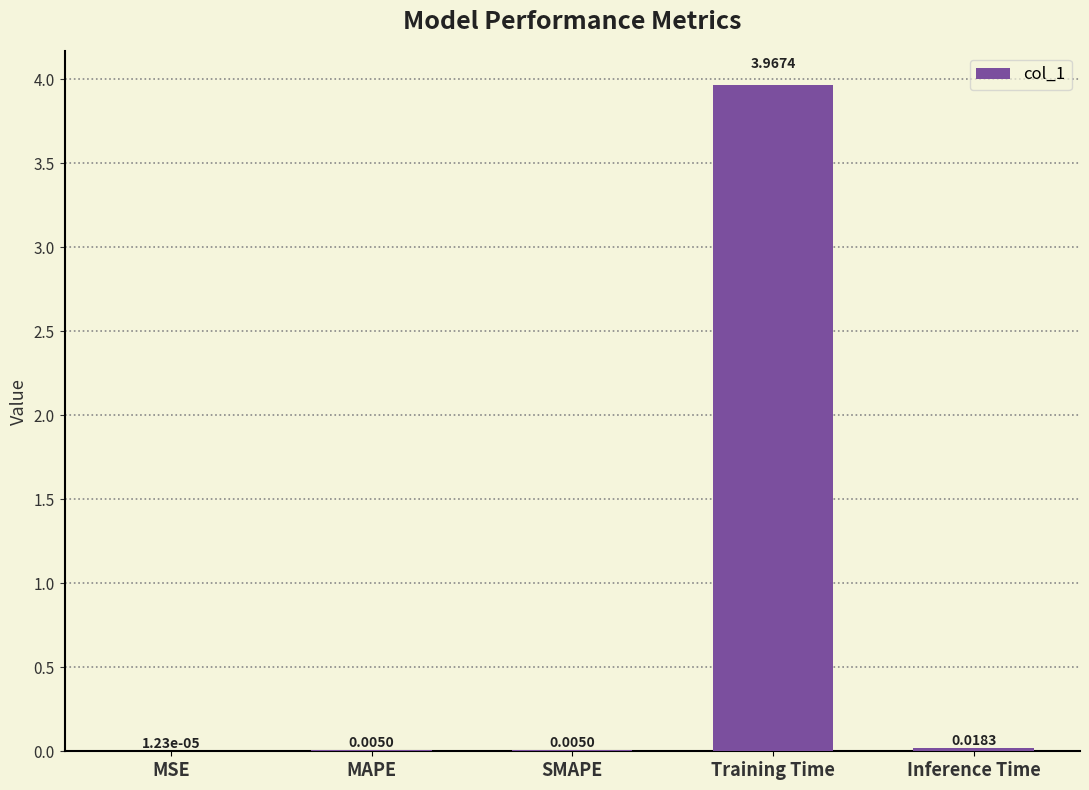

Which category has the highest value across all series?

Training Time